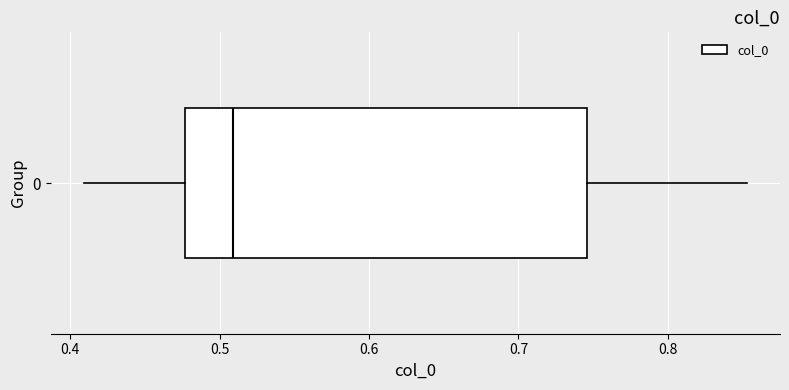

Where does the right whisker of the box at y = 0 end on the x-axis? The values are not printed on the chart, so give them approximately, as read against the axis.

0.85